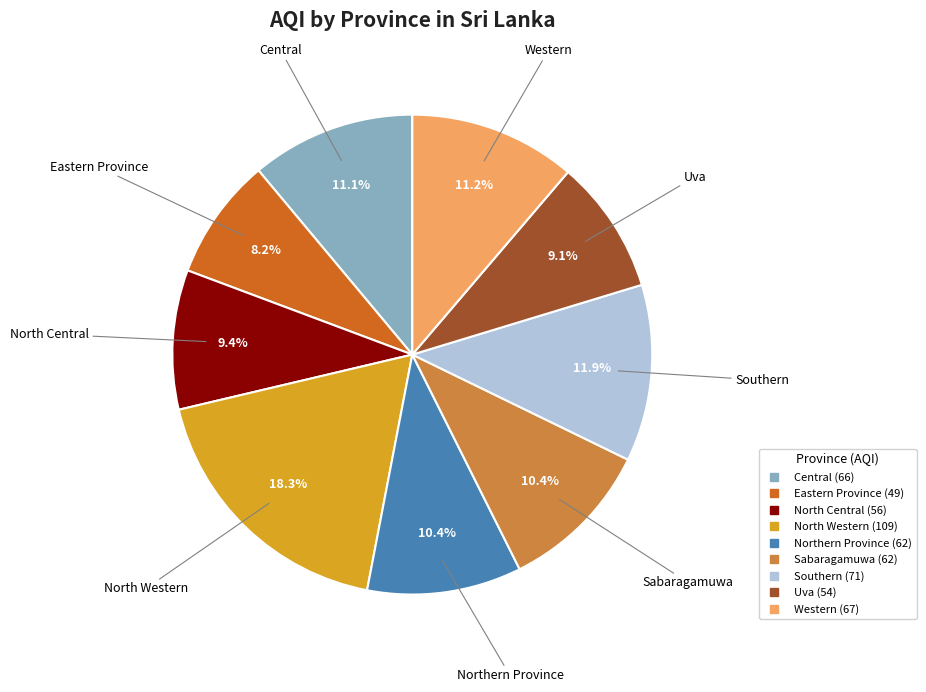

Is it true that Uva is 16% of the pie?

False